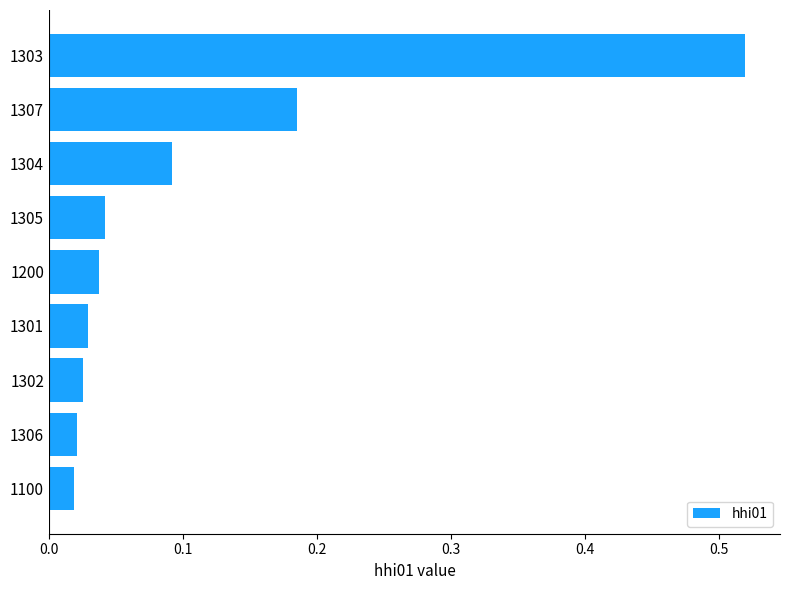

What is the sum of all values?

1.0